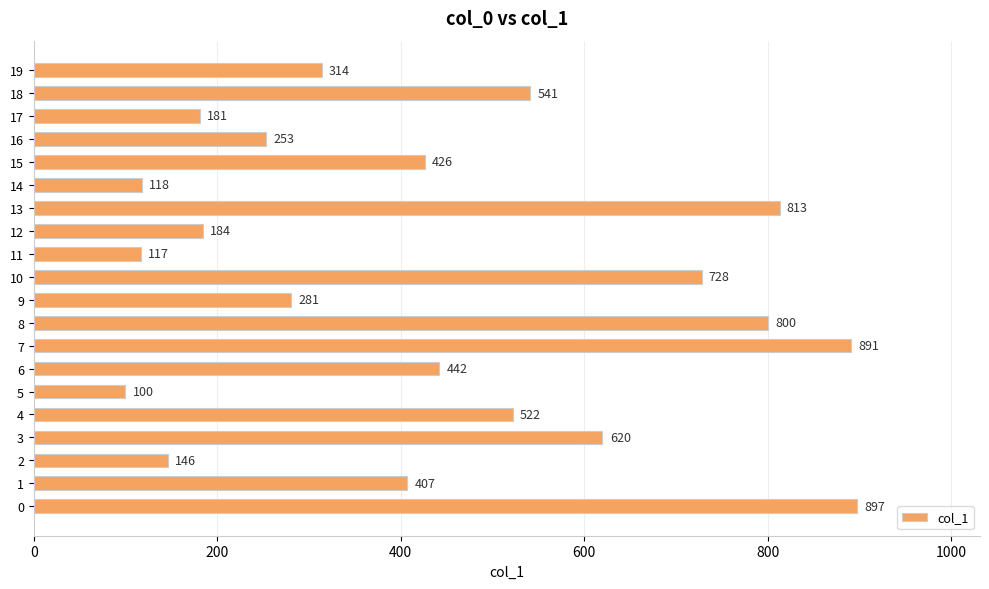

Does the chart contain stacked bars?

No